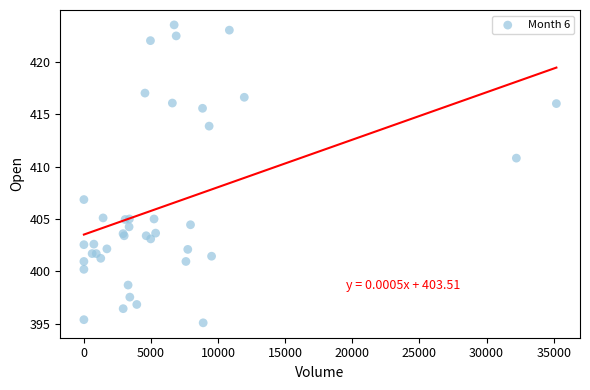

What Y value in the scatter plot is closest to 409?

410.8